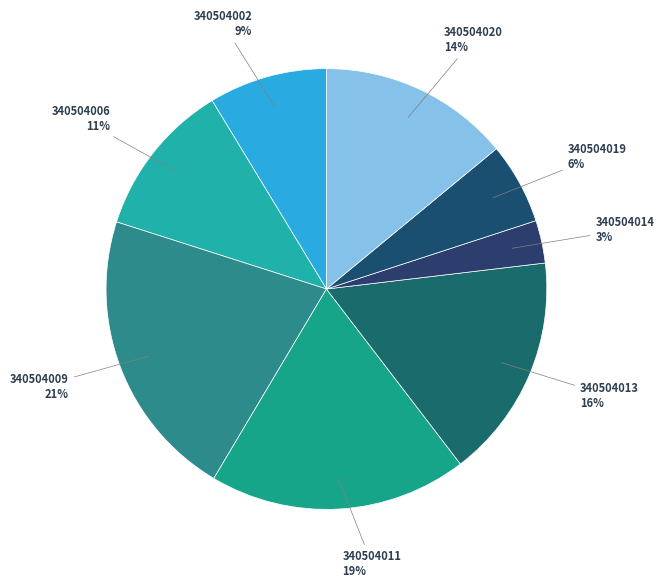

Which category has the smallest portion of the pie?

340504014